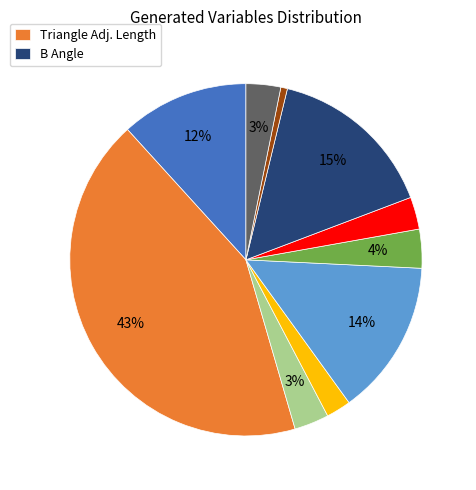

Is there a majority slice in this chart?

No